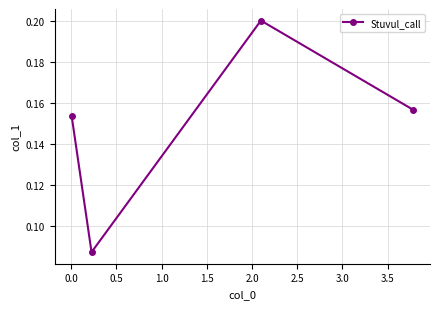

How many points are higher than both their immediate neighbors (excluding endpoints)?

1